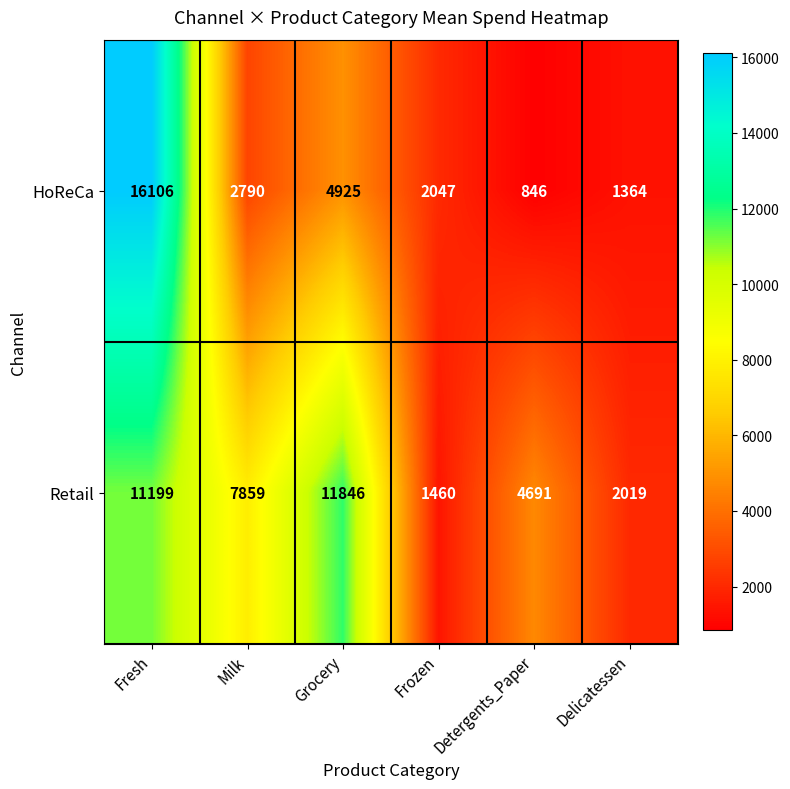

At which label does Retail first exceed 7859?

Fresh